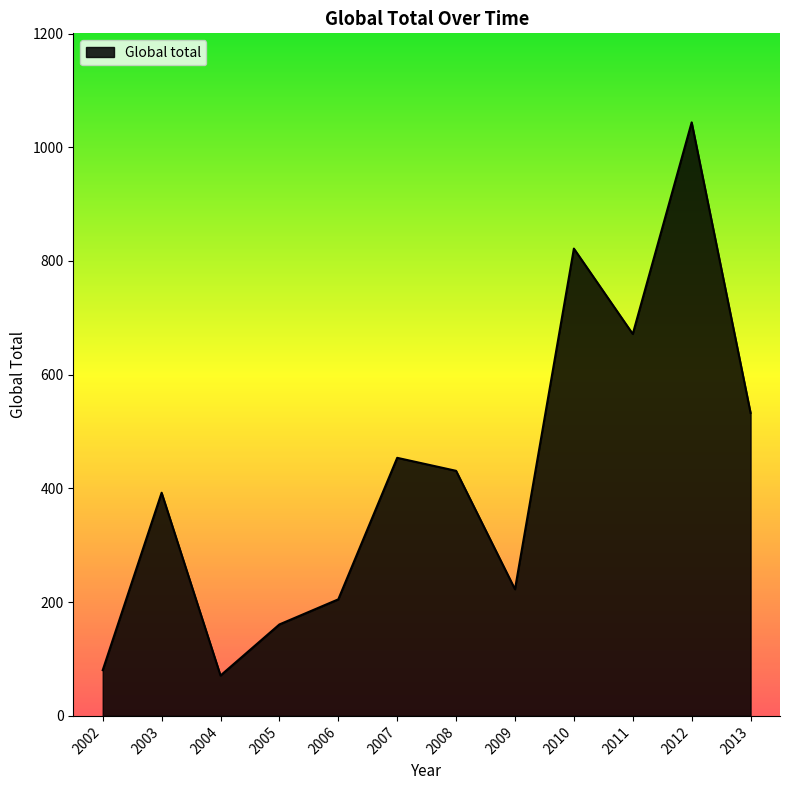

Read the value at 2009.

222.7